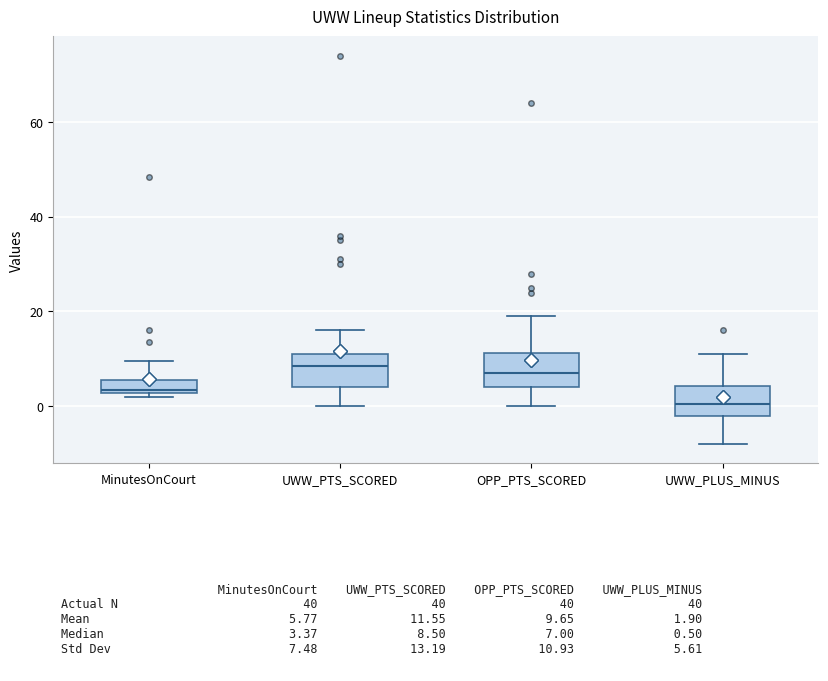

Which box's median line is the lowest?

UWW_PLUS_MINUS